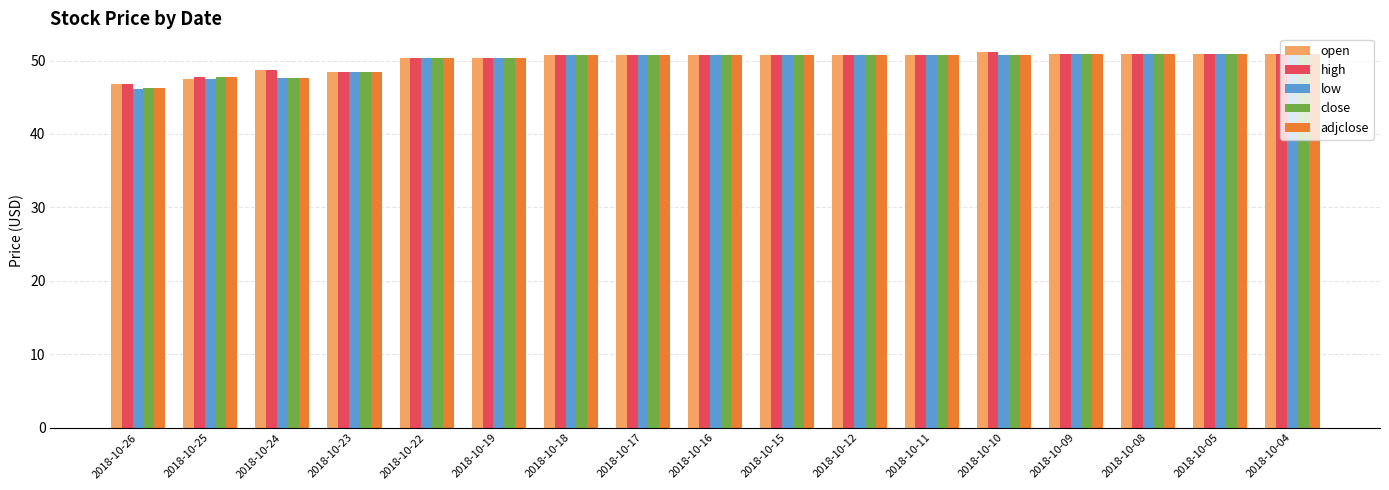

What is the smallest value displayed?

46.1